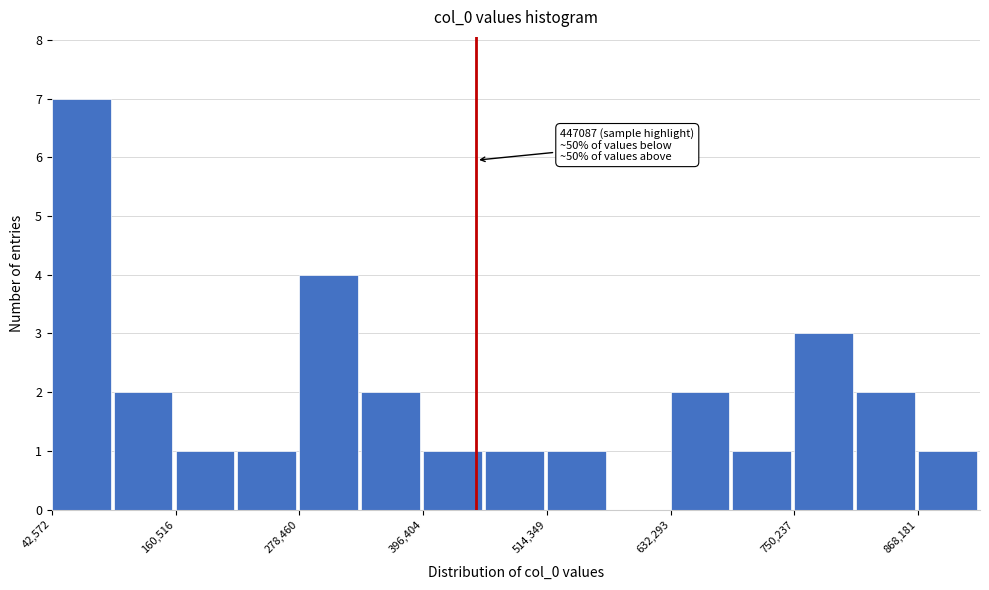

Around what value on the x-axis is the tallest bar? Give the approximate position of its centre, as read against the axis.

80000